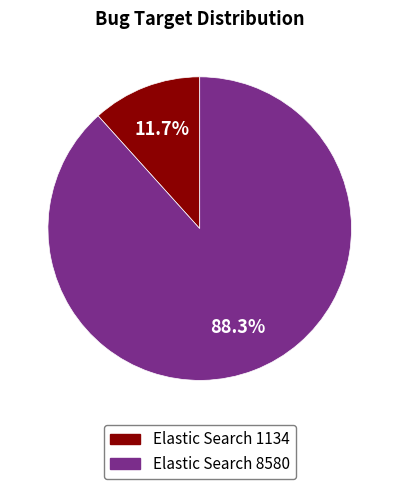

Between Elastic Search 1134 and Elastic Search 8580, which is larger?

Elastic Search 8580